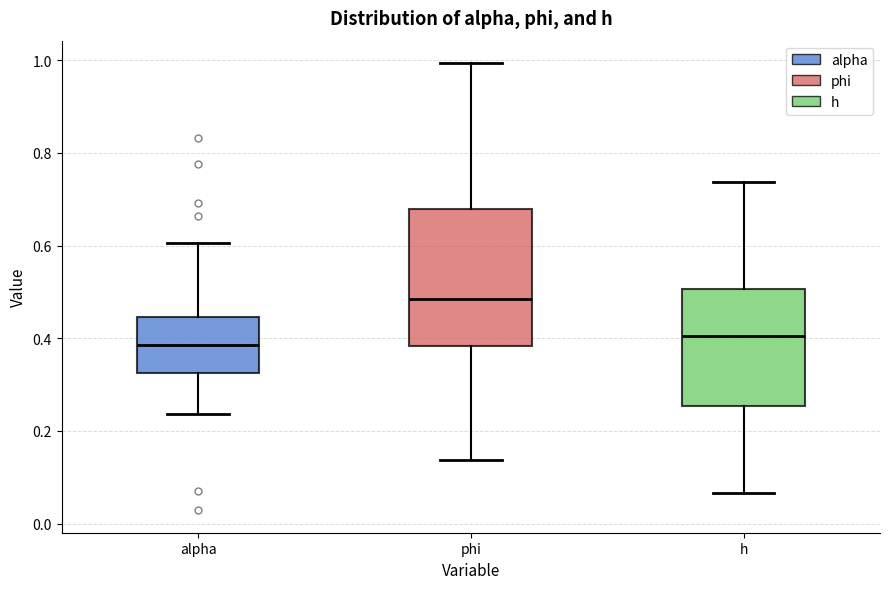

Reading left to right, transcribe this box plot: for each box, give where its median line is, the range the box spans, and where its two whiskers end, as read against the y-axis. The values are not printed on the chart, so give them approximately, as read against the axis.

alpha: median 0.38, box 0.32 to 0.44, whiskers 0.24 to 0.60
phi: median 0.48, box 0.38 to 0.68, whiskers 0.14 to 1.00
h: median 0.40, box 0.26 to 0.50, whiskers 0.06 to 0.74